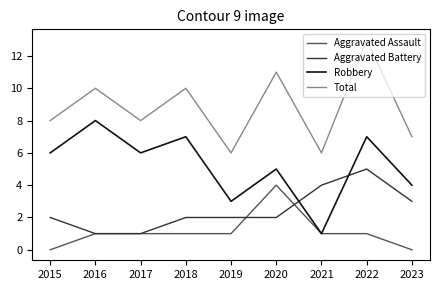

Rank the series by their average value, from lowest to highest.

Aggravated Assault, Aggravated Battery, Robbery, Total